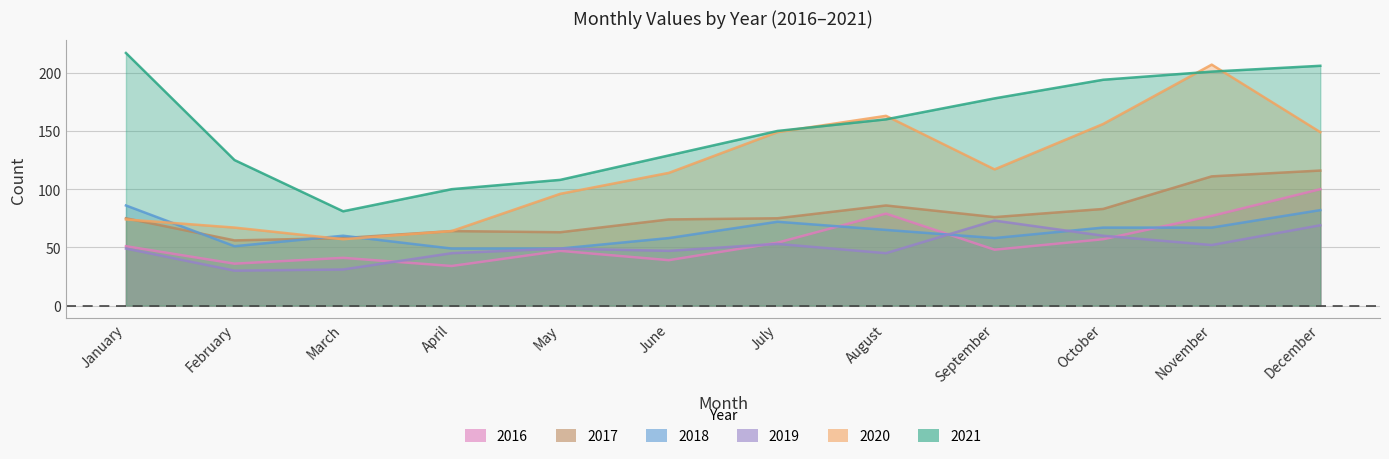

Reading left to right, transcribe all the data shown in this chart.

2021: 217	125	81	100	108	129	150	160	178	194	201	206
2020: 74	67	57	64	96	114	149	163	117	156	207	149
2019: 49	30	31	45	49	47	53	45	73	60	52	69
2018: 86	51	60	49	49	58	72	65	58	67	67	82
2017: 75	56	58	64	63	74	75	86	76	83	111	116
2016: 51	36	41	34	47	39	54	79	48	57	77	100